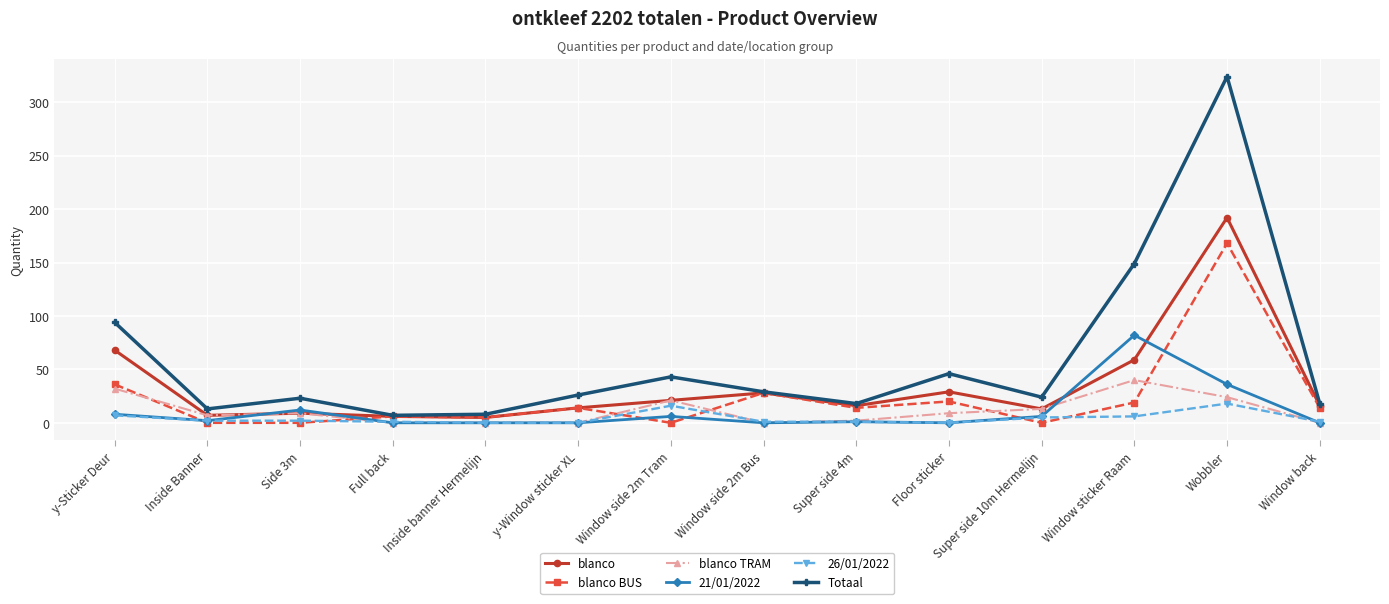

What is the lowest value of the Totaal series?

7